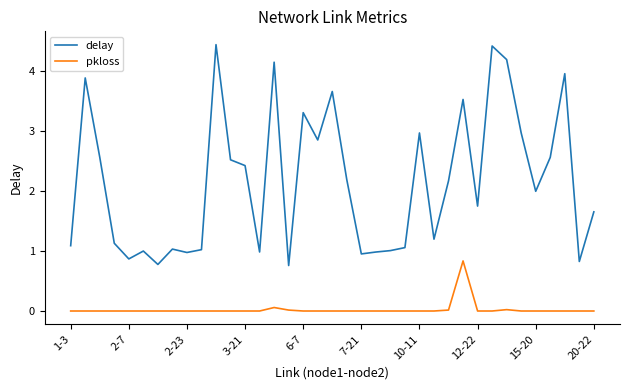

True or false: delay and pkloss intersect in this chart.

False